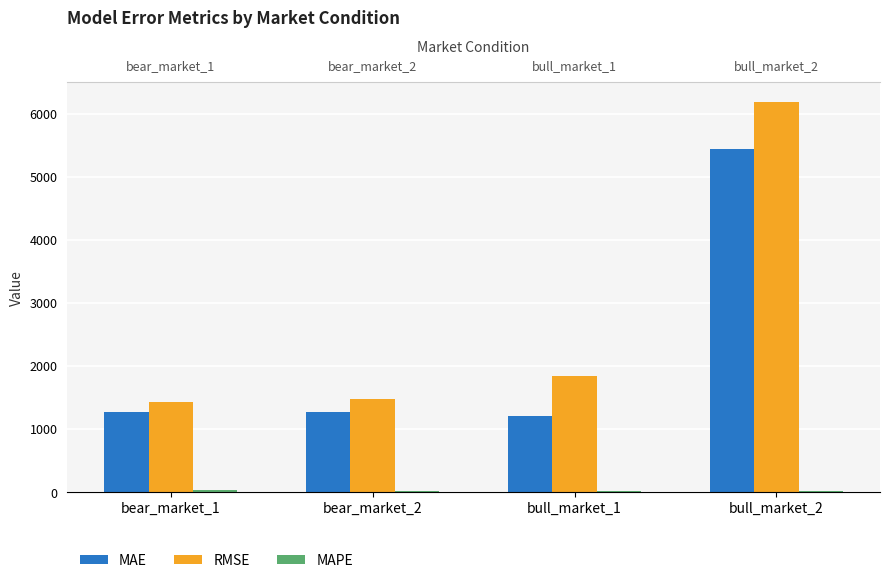

What are all the series names shown in the legend?

MAE, RMSE, MAPE